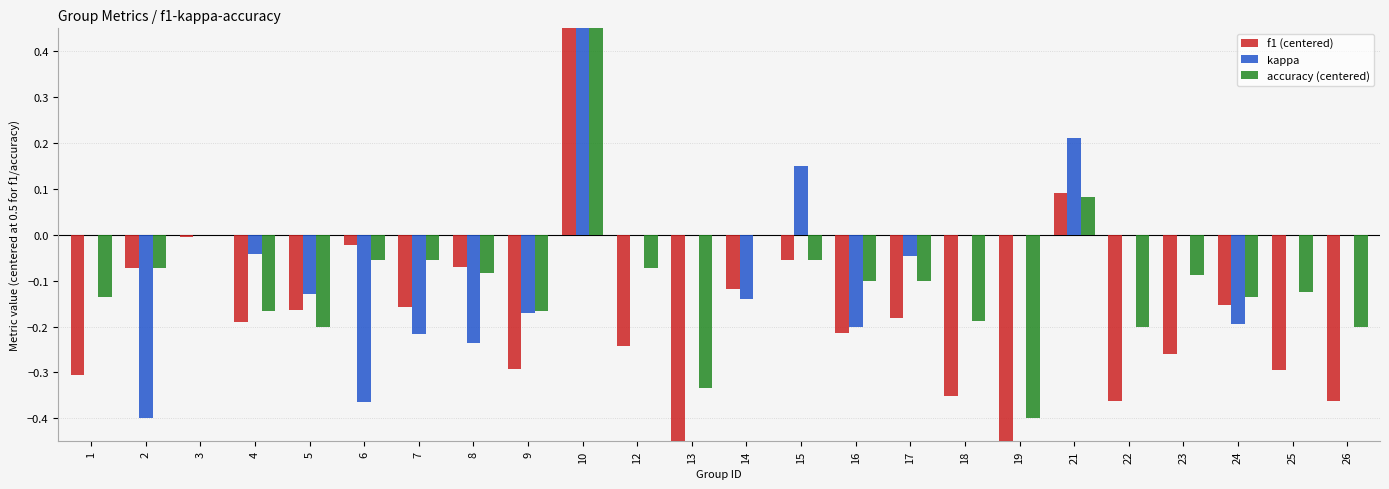

Reading left to right, extract all data points from this chart.

f1 (centered): 1=-0.3	2=-0.1	3=-0.0	4=-0.2	5=-0.2	6=-0.0	7=-0.2	8=-0.1	9=-0.3	10=0.5	12=-0.2	13=-0.5	14=-0.1	15=-0.1	16=-0.2	17=-0.2	18=-0.4	19=-0.5	21=0.1	22=-0.4	23=-0.3	24=-0.2	25=-0.3	26=-0.4
kappa: 1=0.0	2=-0.4	3=0.0	4=-0.0	5=-0.1	6=-0.4	7=-0.2	8=-0.2	9=-0.2	10=1.0	12=0.0	13=0.0	14=-0.1	15=0.2	16=-0.2	17=-0.0	18=0.0	19=0.0	21=0.2	22=0.0	23=0.0	24=-0.2	25=0.0	26=0.0
accuracy (centered): 1=-0.1	2=-0.1	3=0.0	4=-0.2	5=-0.2	6=-0.1	7=-0.1	8=-0.1	9=-0.2	10=0.5	12=-0.1	13=-0.3	14=0.0	15=-0.1	16=-0.1	17=-0.1	18=-0.2	19=-0.4	21=0.1	22=-0.2	23=-0.1	24=-0.1	25=-0.1	26=-0.2